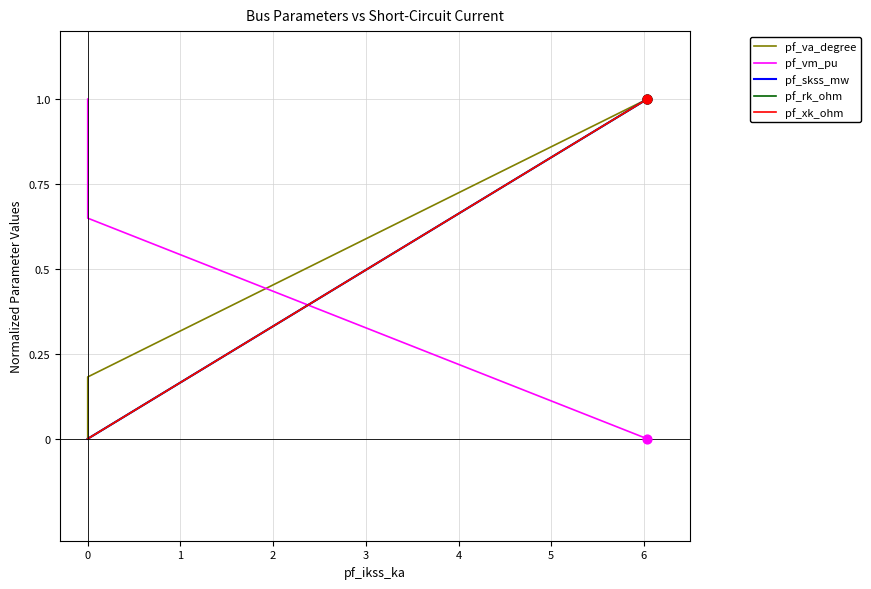

Which series has the largest total across all categories?

pf_vm_pu